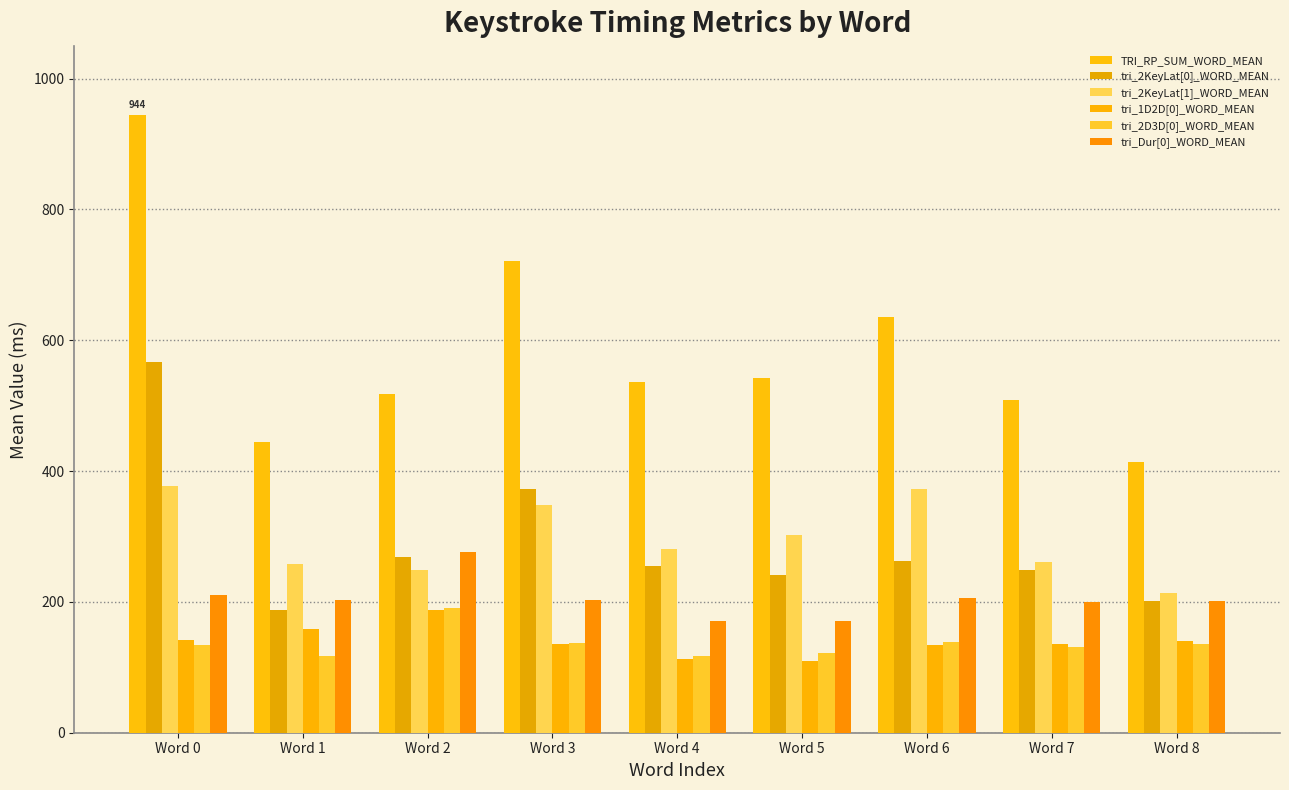

List the series in order of their peak value, lowest first.

tri_1D2D[0]_WORD_MEAN, tri_2D3D[0]_WORD_MEAN, tri_Dur[0]_WORD_MEAN, tri_2KeyLat[1]_WORD_MEAN, tri_2KeyLat[0]_WORD_MEAN, TRI_RP_SUM_WORD_MEAN